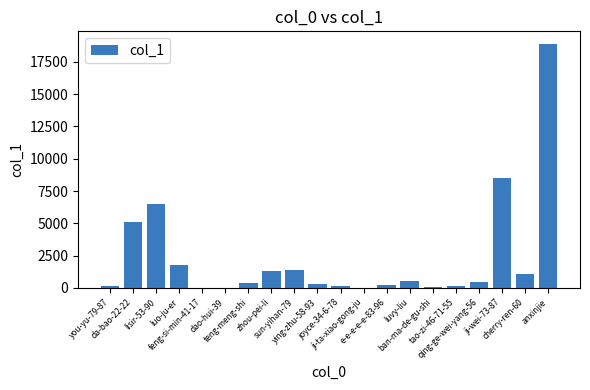

What is the sum of all values?

47237